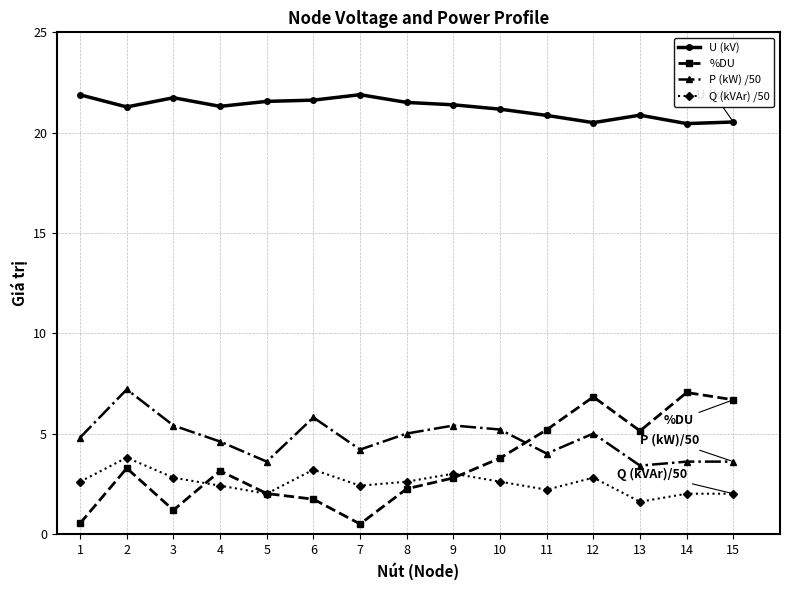

Which category has the highest value in the Q (kVAr) /50 series?

2